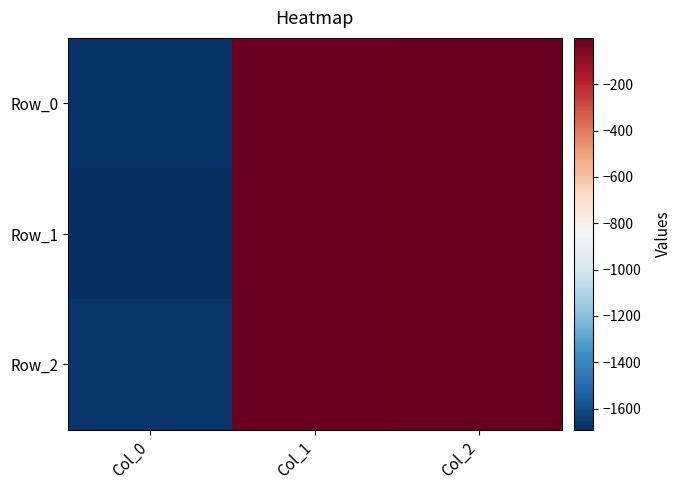

How many distinct data groups are displayed?

3